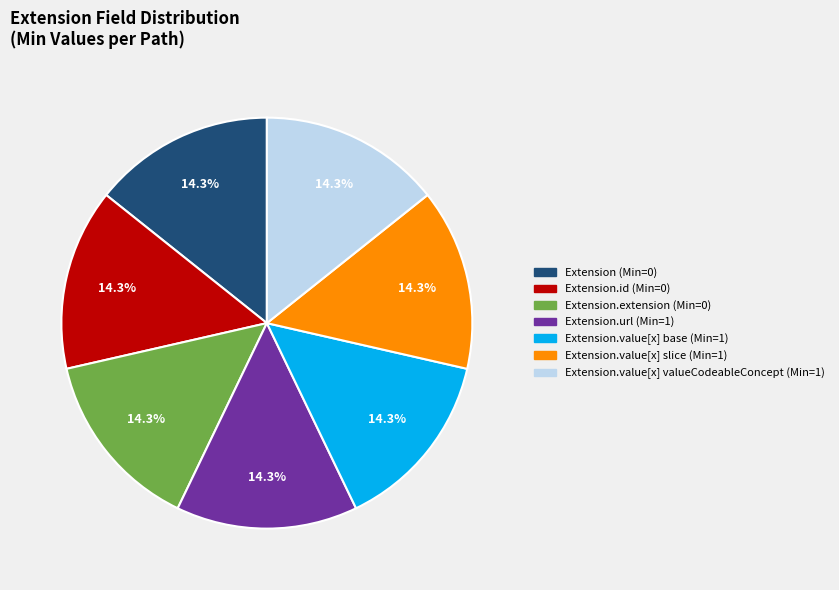

Is there any slice that represents more than half of the pie?

No